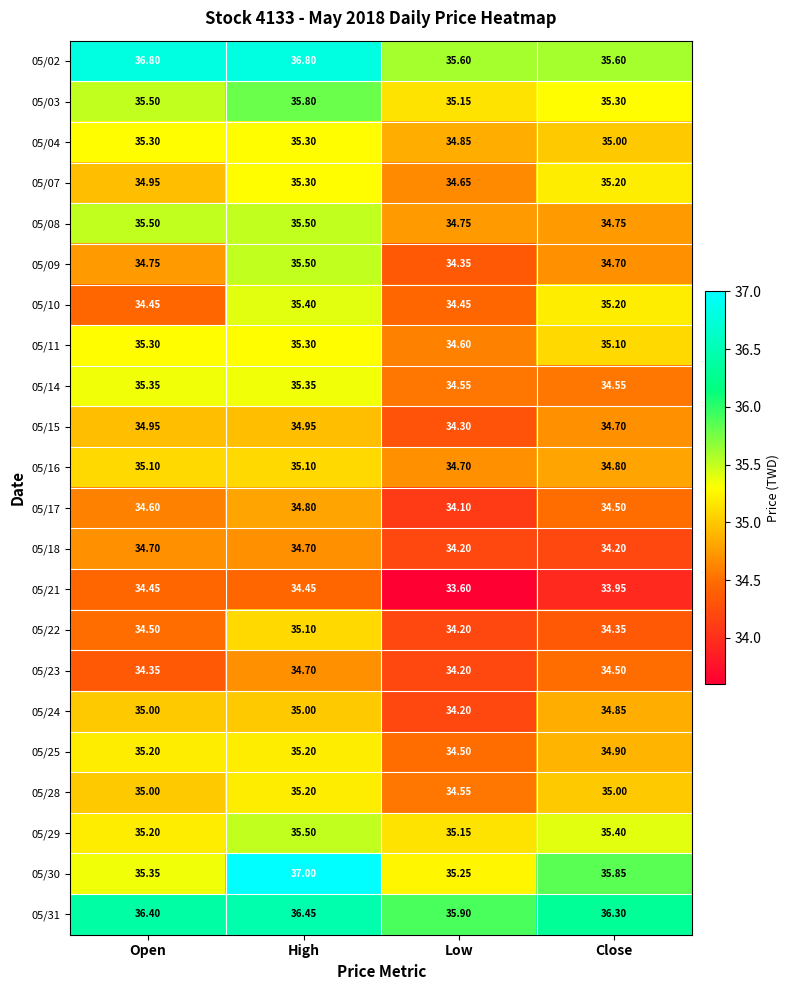

At which category is the sum across all series the highest?

High